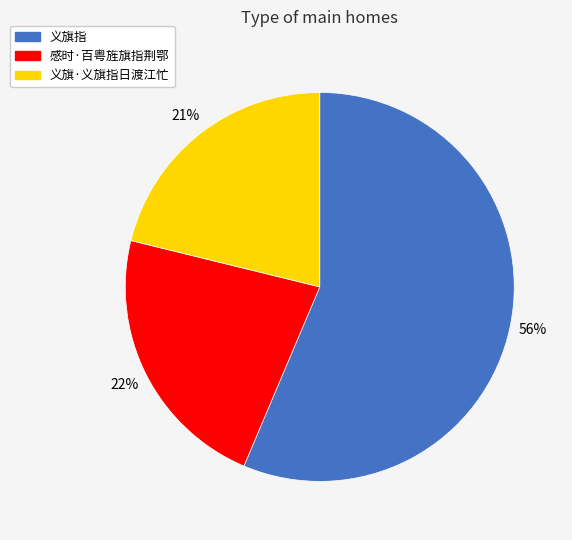

The 义旗·义旗指日渡江忙 slice represents 30% of the pie. True or false?

False